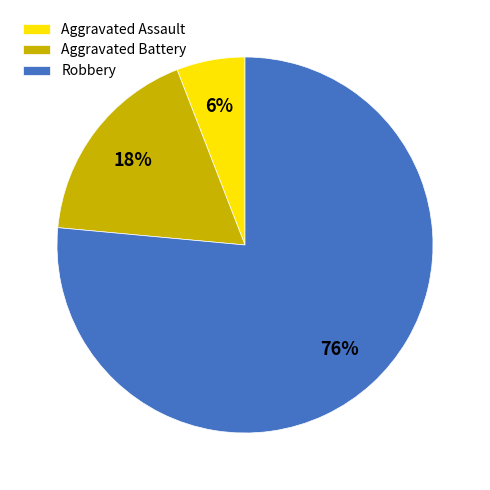

Which category accounts for the majority?

Robbery